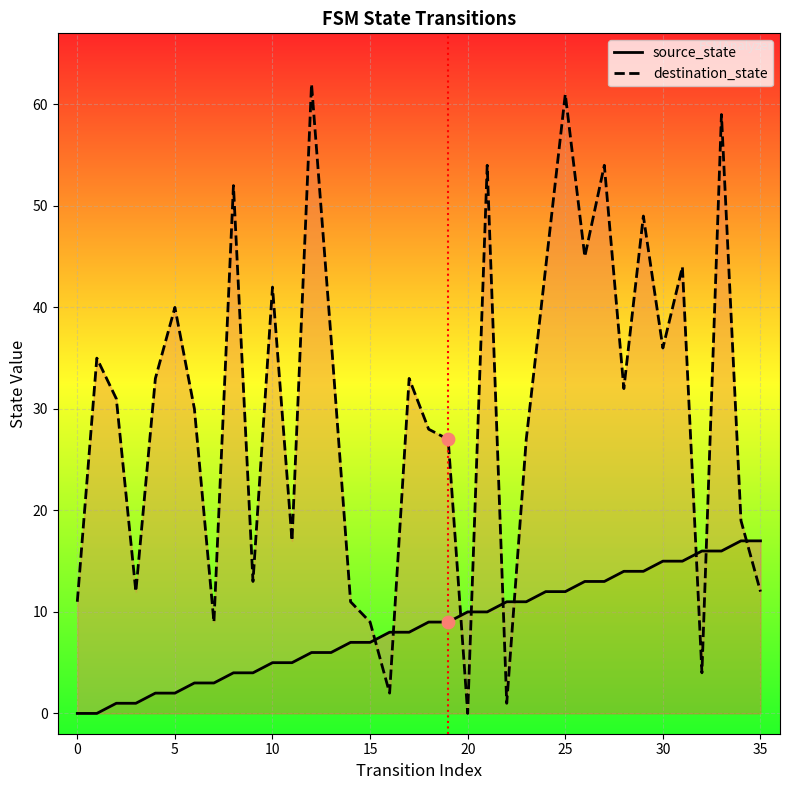

Which series contains the lowest Y value?

source_state